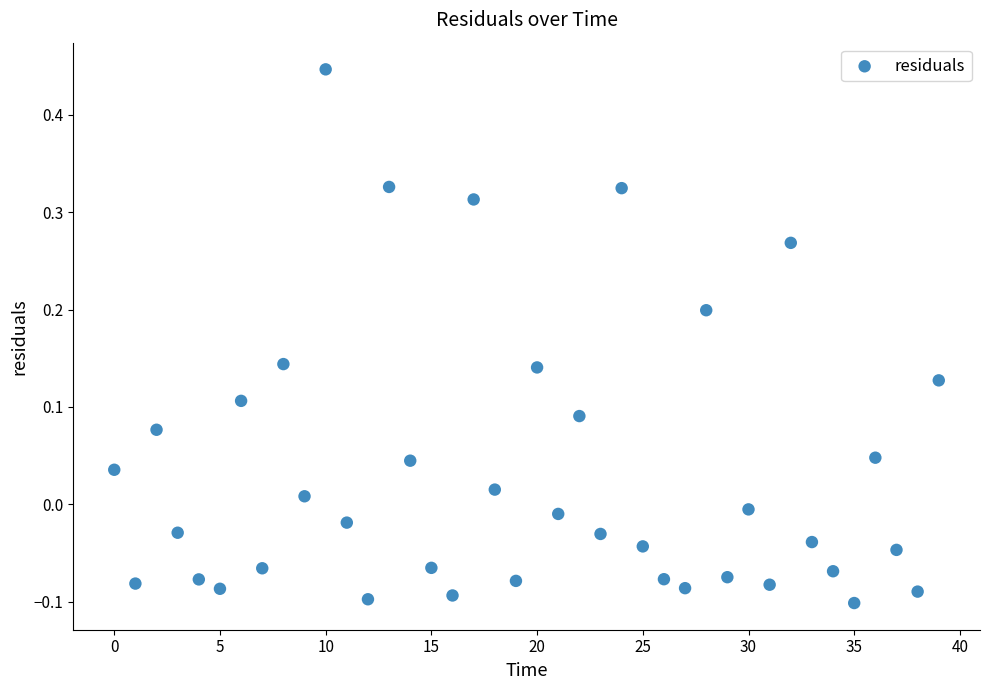

What is the range of Y values (max minus min)?

0.5